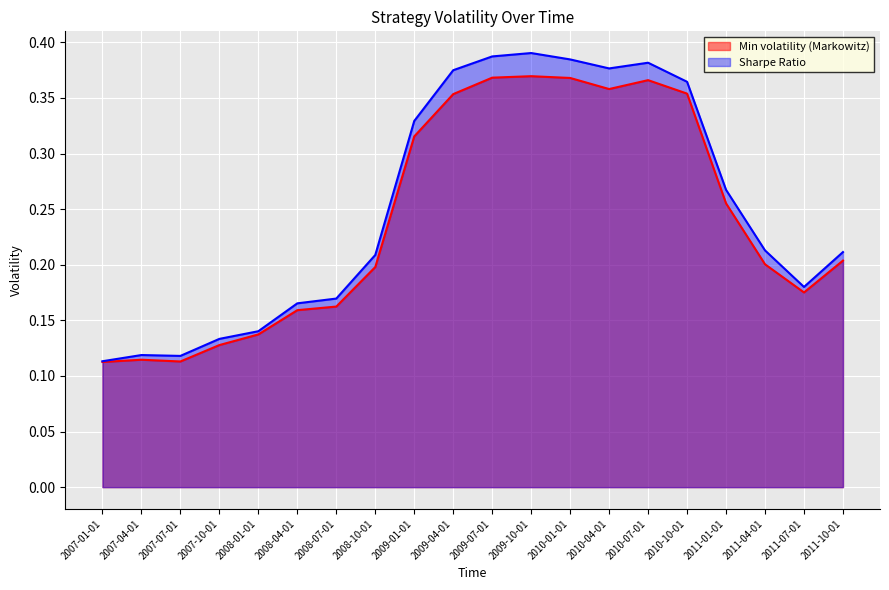

Rank the categories by Min volatility (Markowitz) value from highest to lowest.

2009-10-01, 2009-07-01, 2010-01-01, 2010-07-01, 2010-04-01, 2010-10-01, 2009-04-01, 2009-01-01, 2011-01-01, 2011-10-01, 2011-04-01, 2008-10-01, 2011-07-01, 2008-07-01, 2008-04-01, 2008-01-01, 2007-10-01, 2007-04-01, 2007-07-01, 2007-01-01